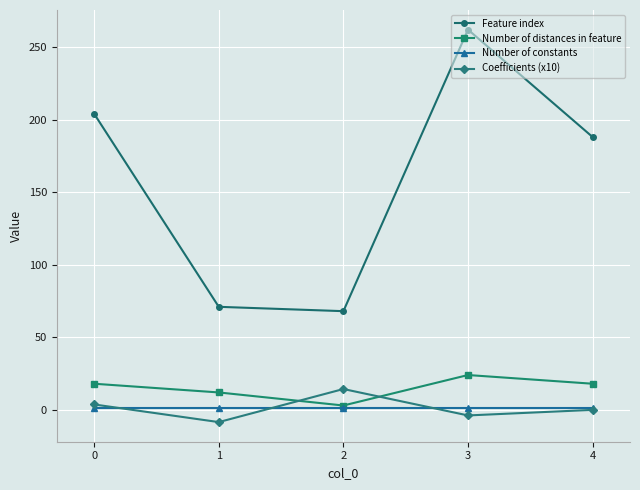

The Number of constants series shows 1.0 at 1. True or false?

True